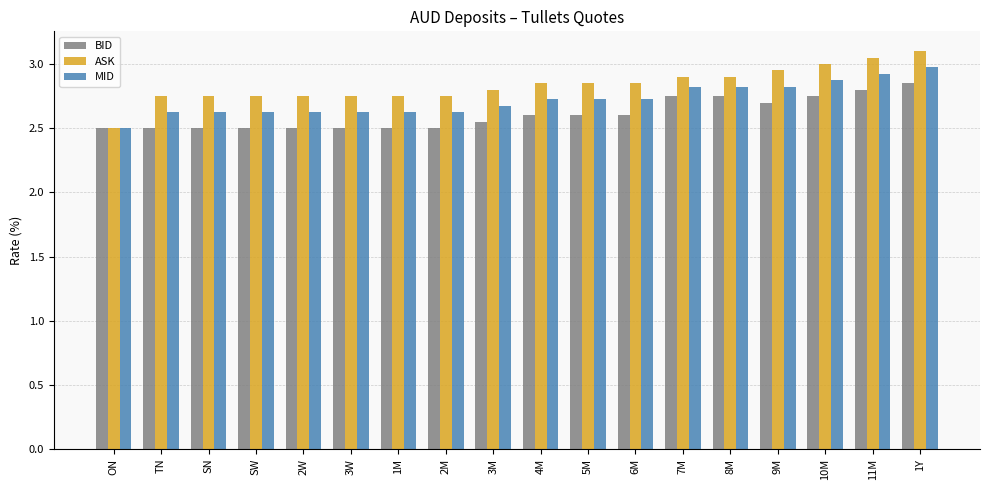

Which series has the largest total across all categories?

ASK